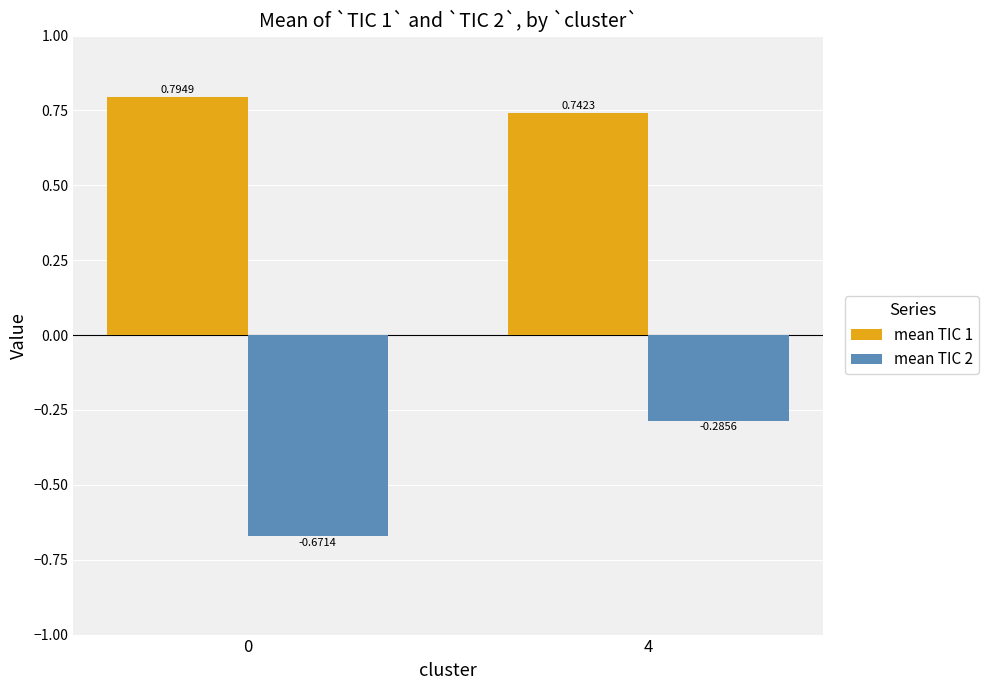

Rank the categories by mean TIC 2 value from lowest to highest.

0, 4